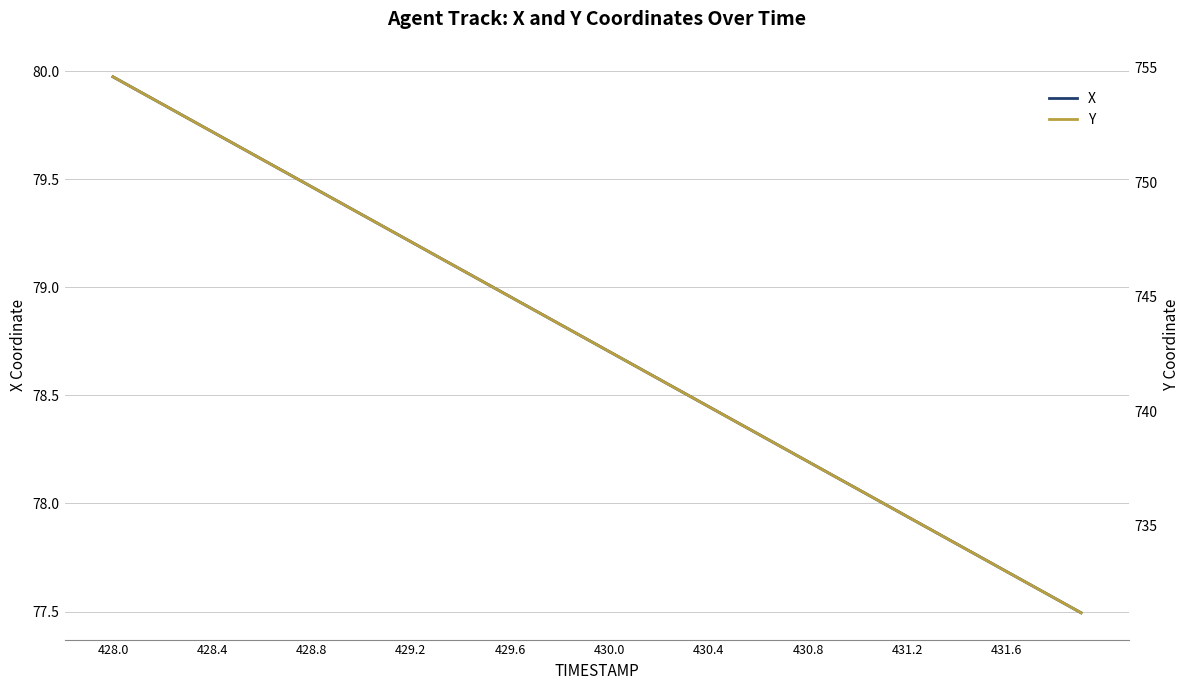

What is the smallest value displayed?

77.5